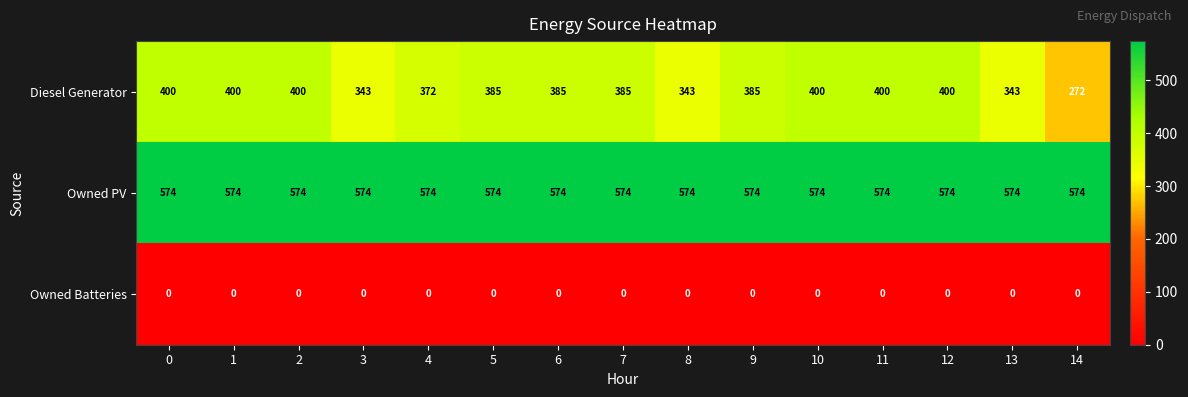

What value does the Owned PV series have at 2?

574